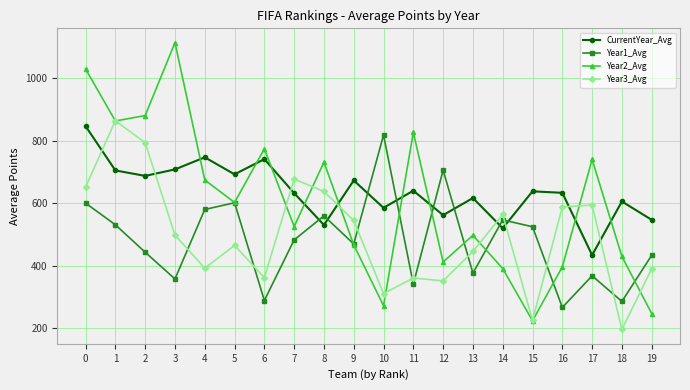

What is the value of the Year1_Avg point at the 13th from the left?

705.4